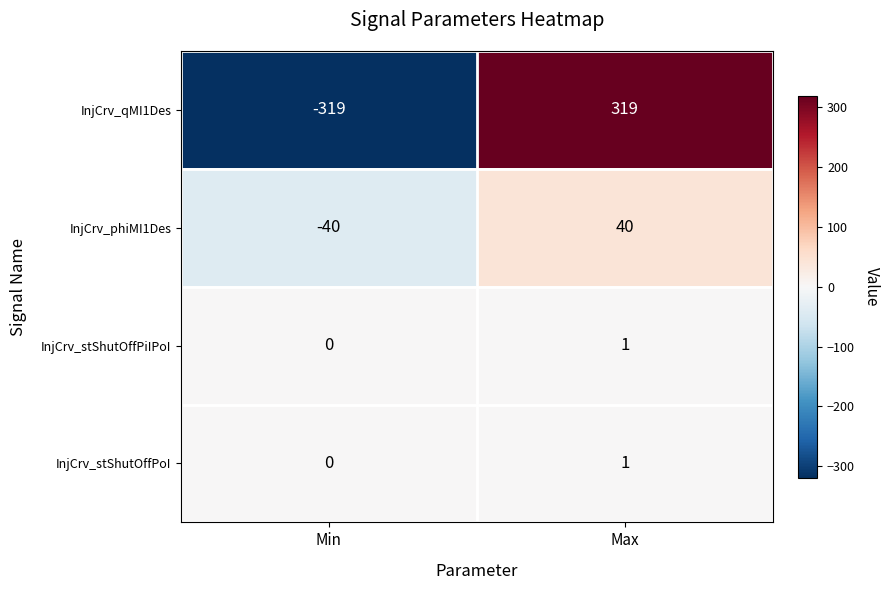

Reading right to left, what are all the values shown in this chart?

InjCrv_qMI1Des: 319	-319
InjCrv_phiMI1Des: 40	-40
InjCrv_stShutOffPiIPoI: 1	0
InjCrv_stShutOffPoI: 1	0